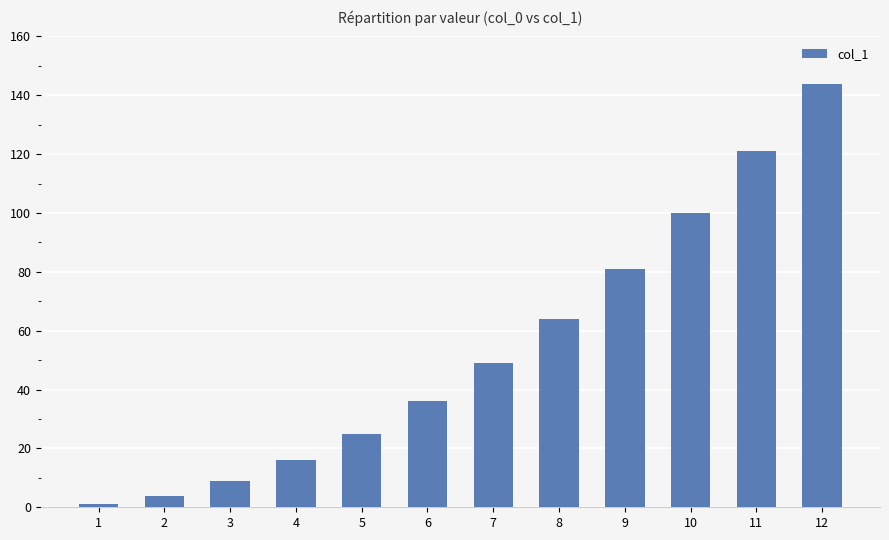

What is the ratio of the value at 4 to the value at 7?

0.3